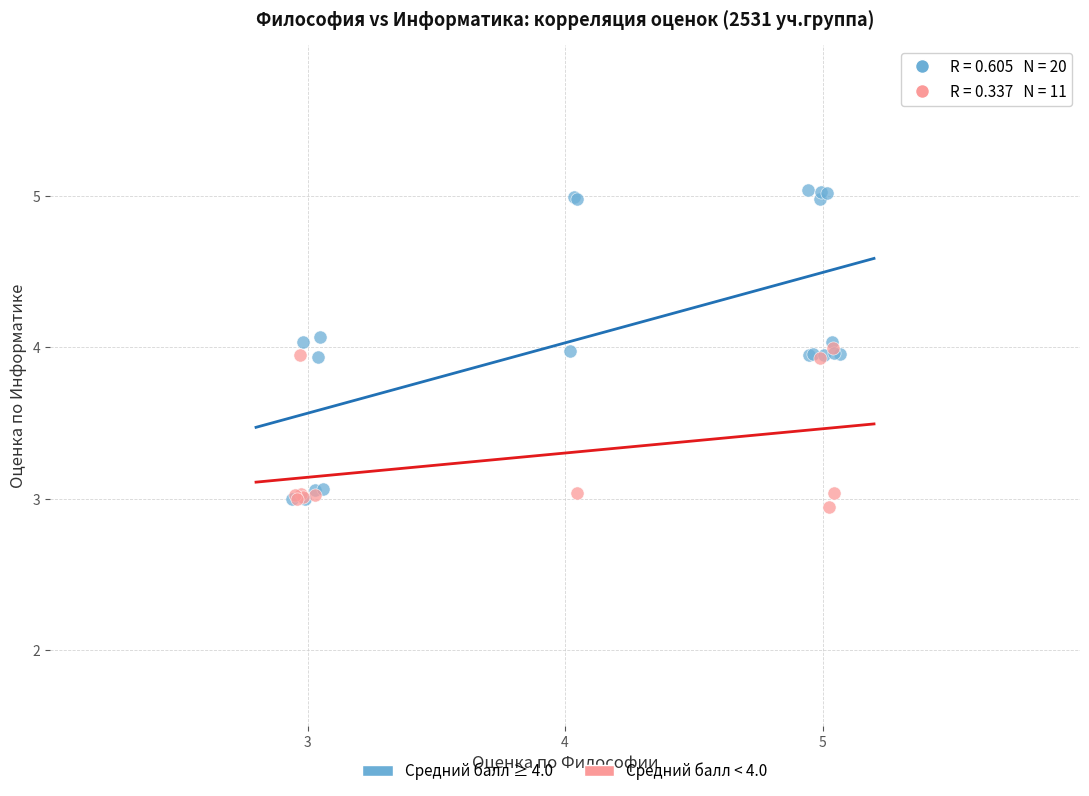

Which series has the widest spread of Y values?

Средний балл ≥ 4.0